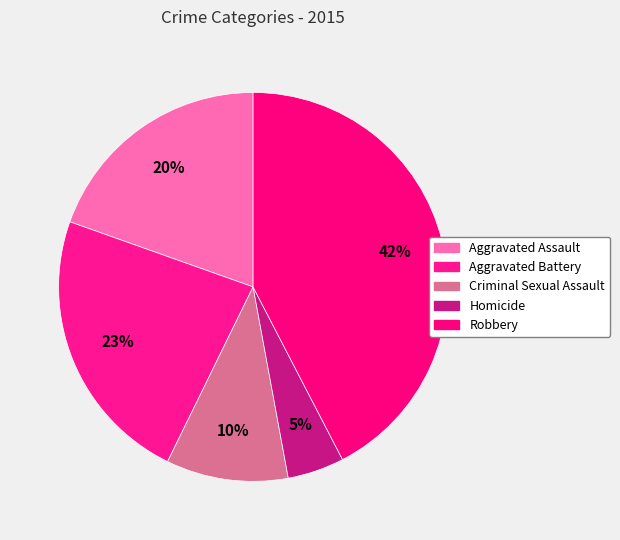

Count the number of slices in the pie.

5